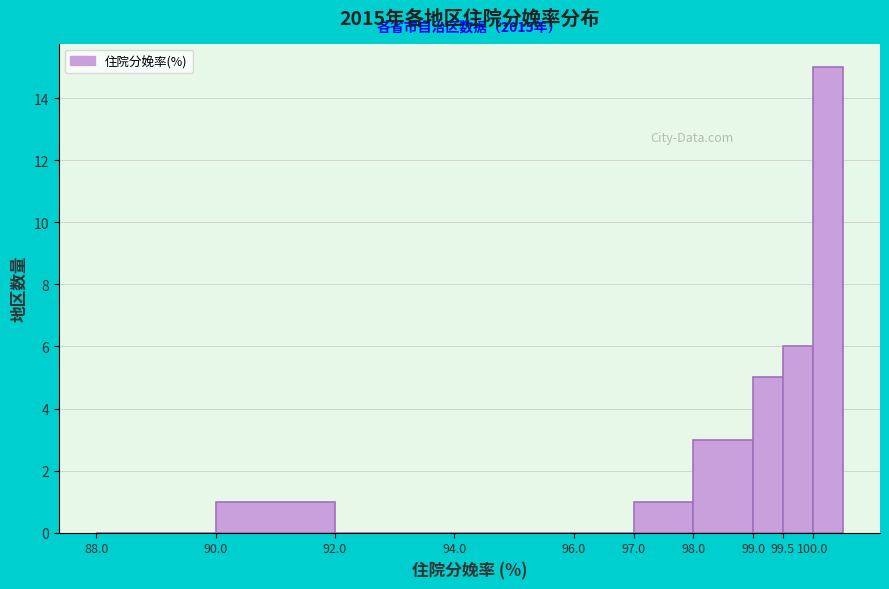

Which range on the x-axis has the tallest bar?

100.0 to 100.5